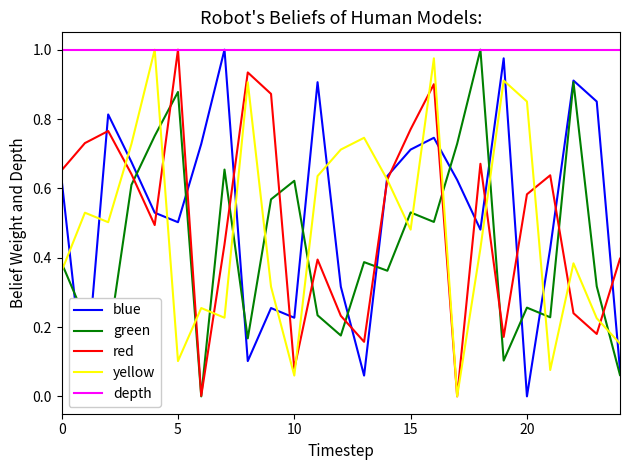

At how many categories does at least one series exceed 0?

25